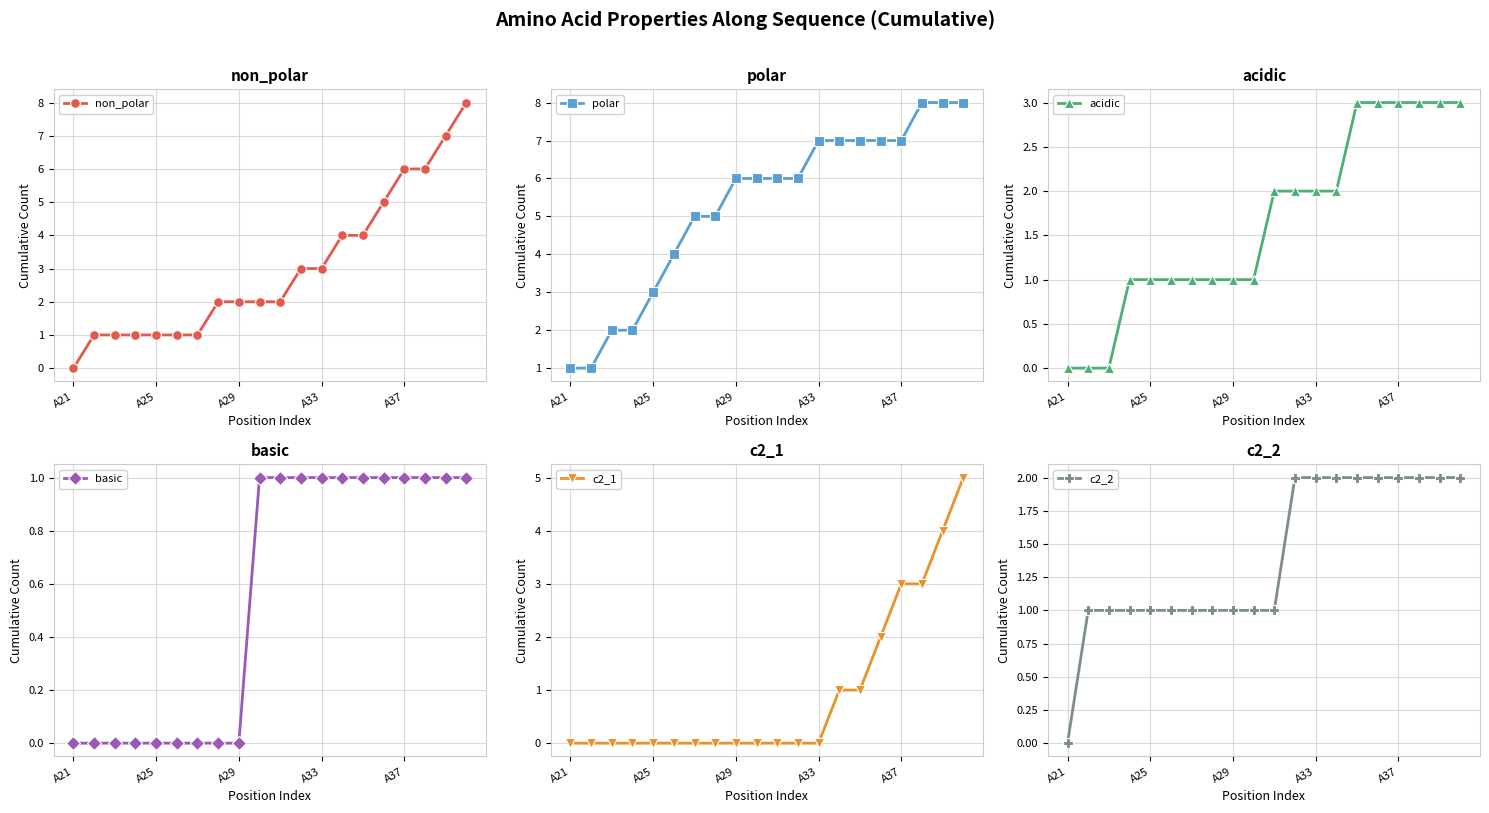

True or false: acidic and basic cross at least once.

False